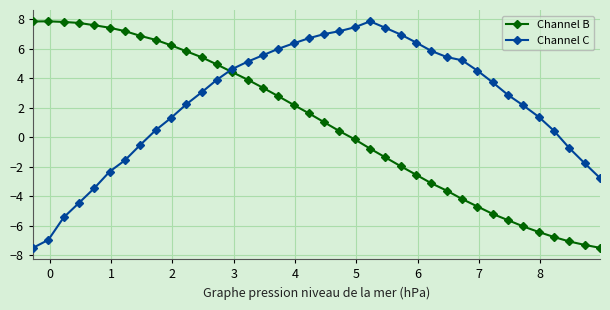

List the series in order of their overall mean, highest first.

Channel C, Channel B